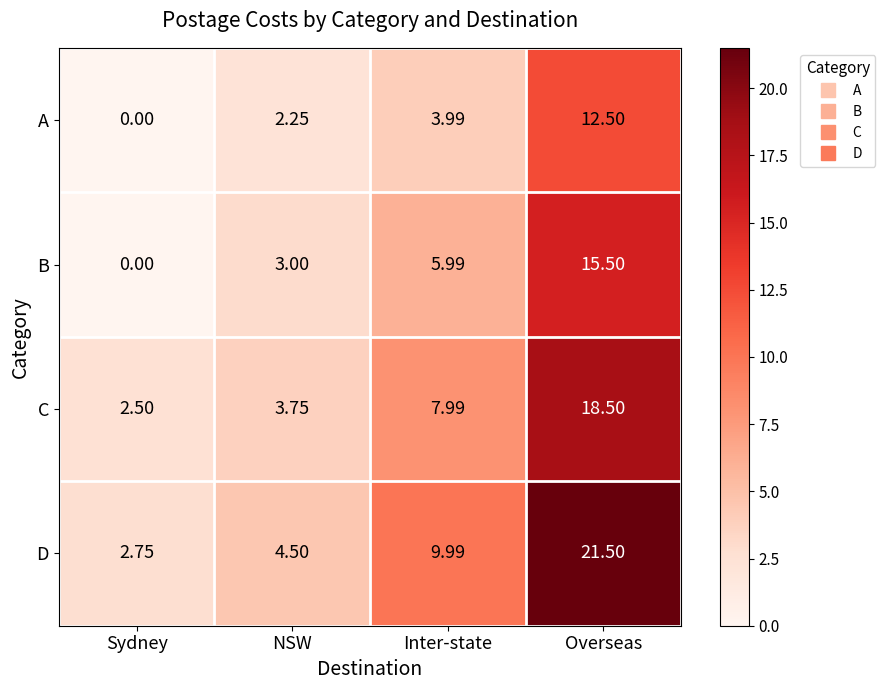

Rank the series at Inter-state from lowest to highest value.

A, B, C, D